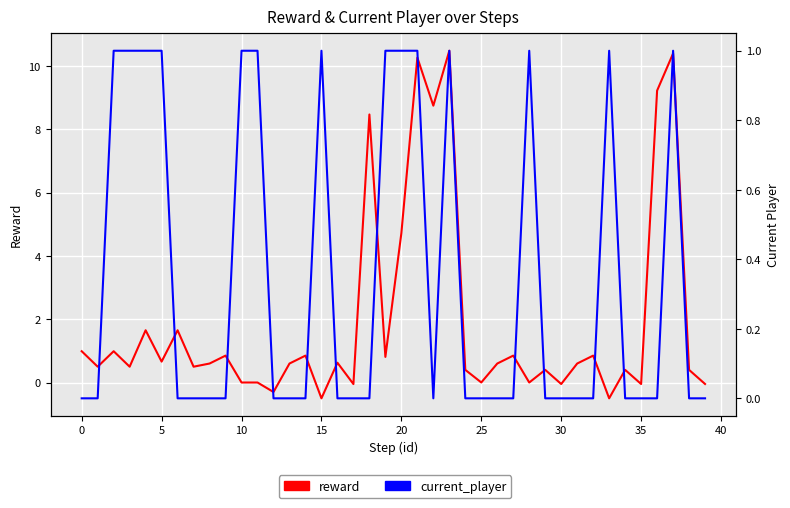

Is the value of current_player at 25 greater than the value of reward at 20?

No